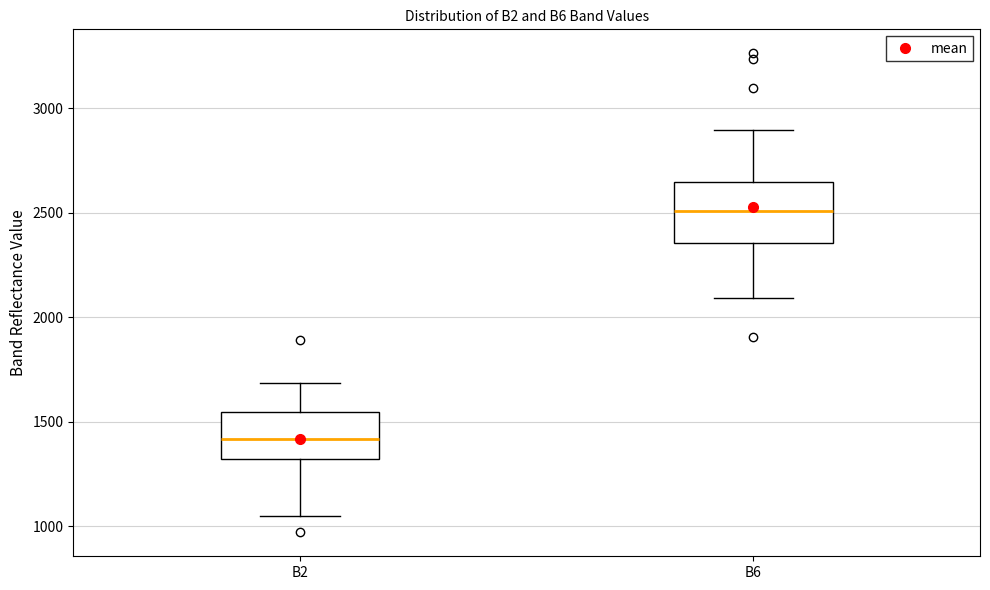

Reading left to right, read every box against the y-axis: the position of its median line, the range the box covers, and the ends of its whiskers. The values are not printed on the chart, so give them approximately, as read against the axis.

B2: median 1400, box 1300 to 1550, whiskers 1050 to 1700
B6: median 2500, box 2350 to 2650, whiskers 2100 to 2900